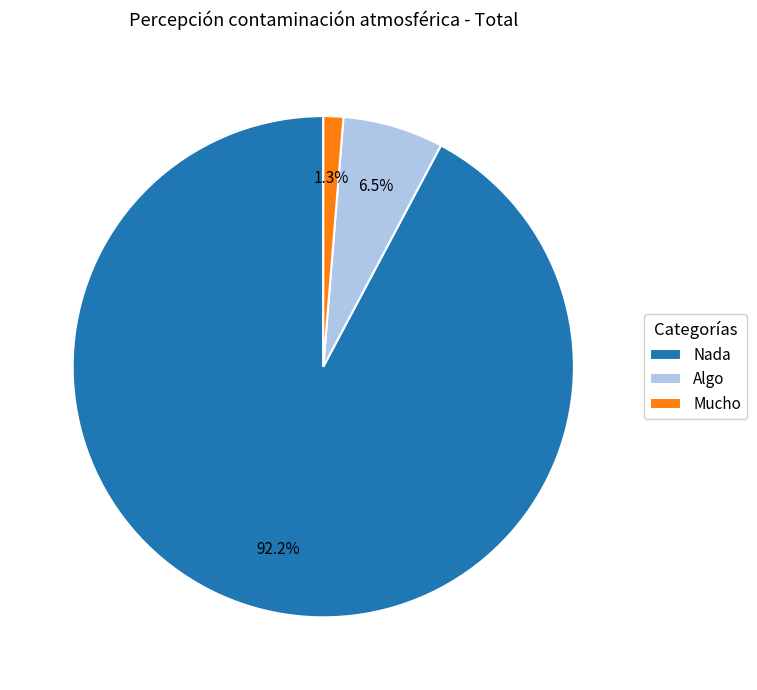

True or false: Nada accounts for 92% of the total.

True